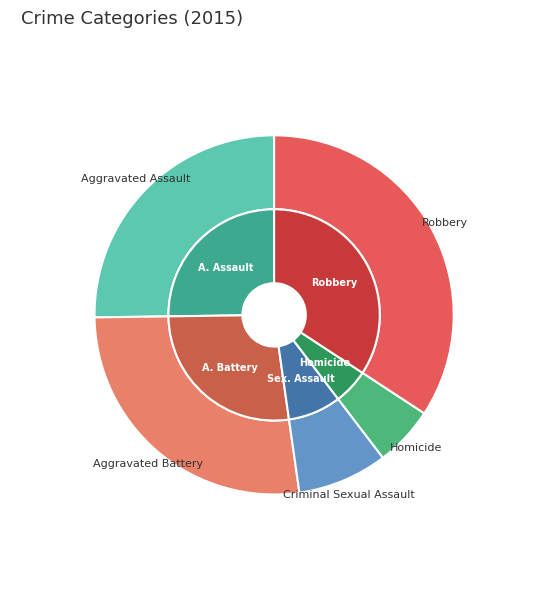

Combined, do Homicide and Robbery account for over 50%?

No